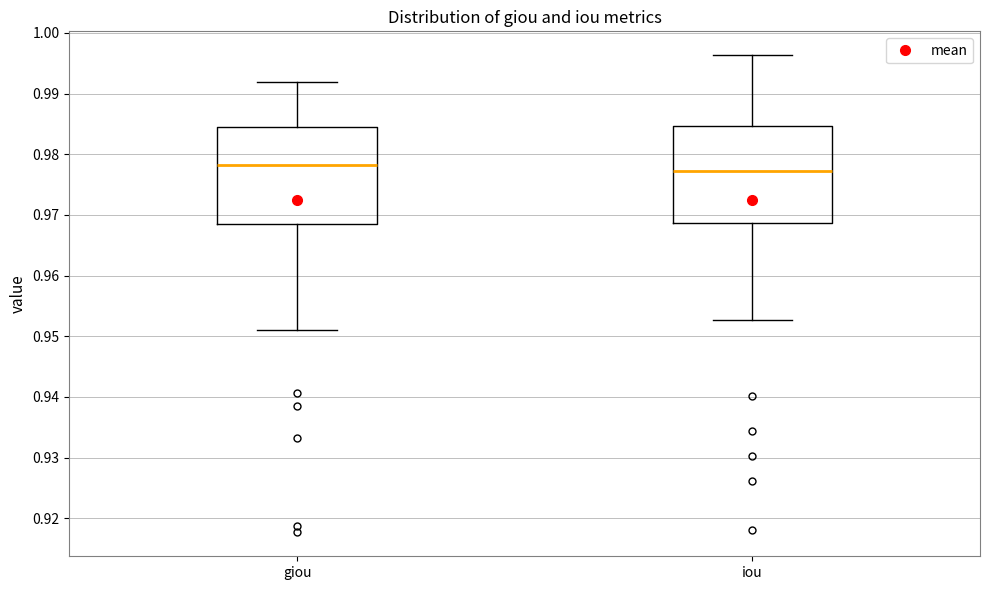

Reading left to right, transcribe this box plot: for each box, give where its median line is, the range the box spans, and where its two whiskers end, as read against the y-axis. The values are not printed on the chart, so give them approximately, as read against the axis.

giou: median 0.978, box 0.969 to 0.985, whiskers 0.951 to 0.992
iou: median 0.977, box 0.969 to 0.985, whiskers 0.953 to 0.996